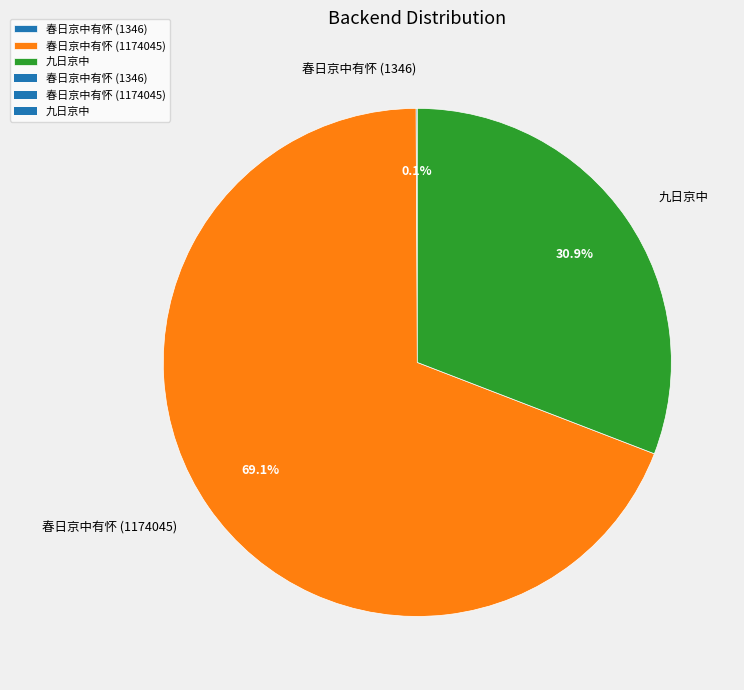

Which slice is the largest?

春日京中有怀 (1174045)